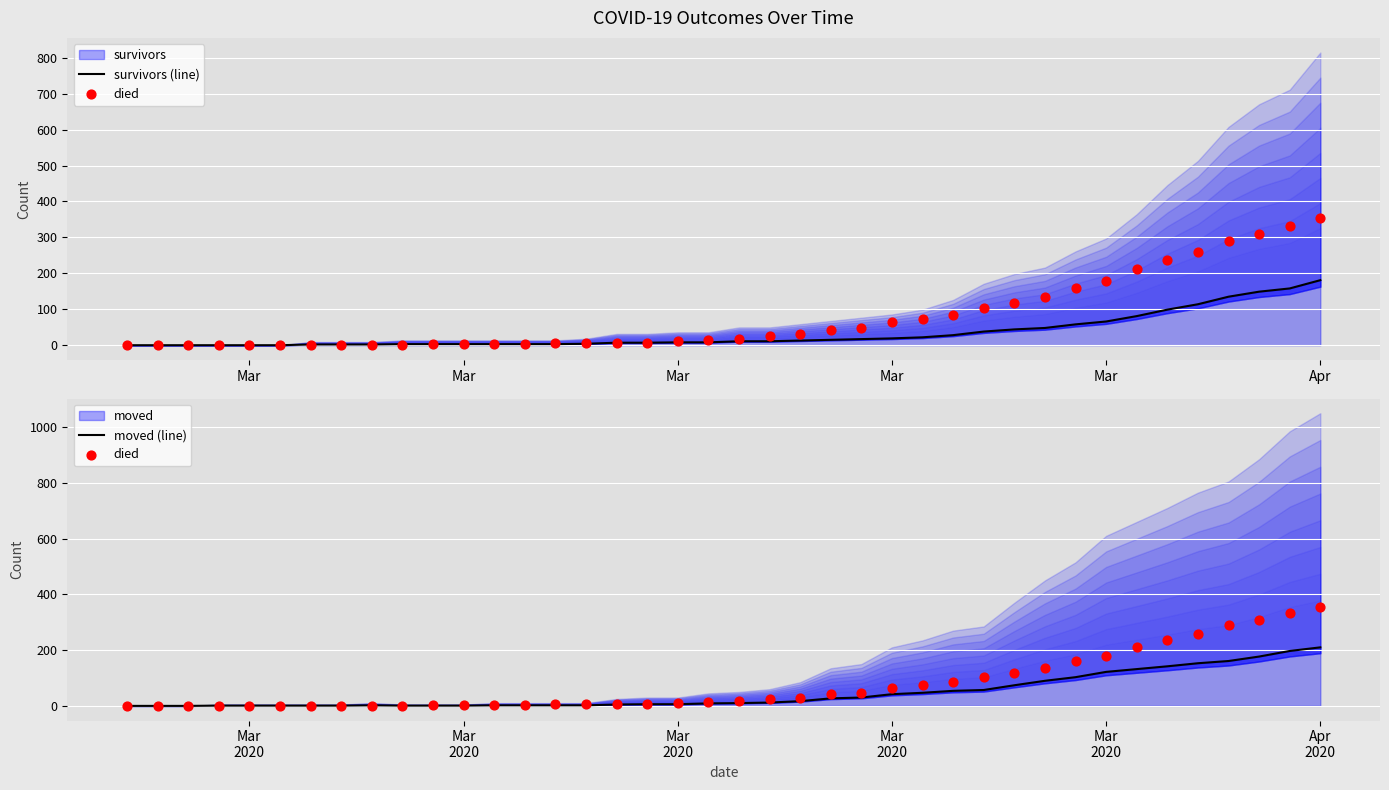

At which category is the sum across all series the highest?

39